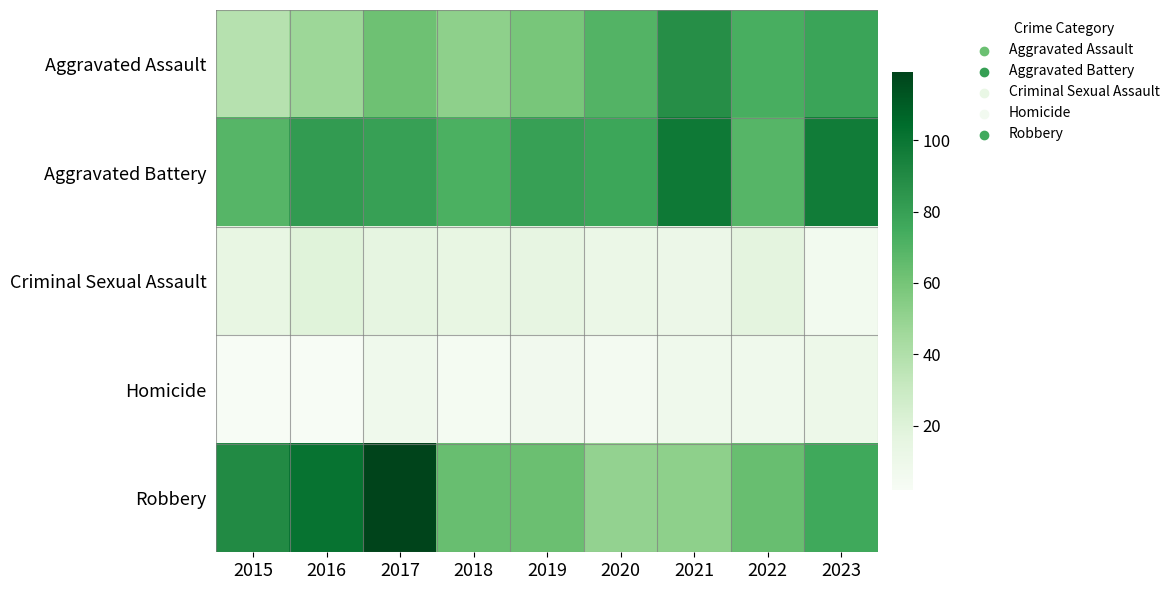

At 2022, list the series in order from smallest to largest.

Homicide, Criminal Sexual Assault, Robbery, Aggravated Battery, Aggravated Assault